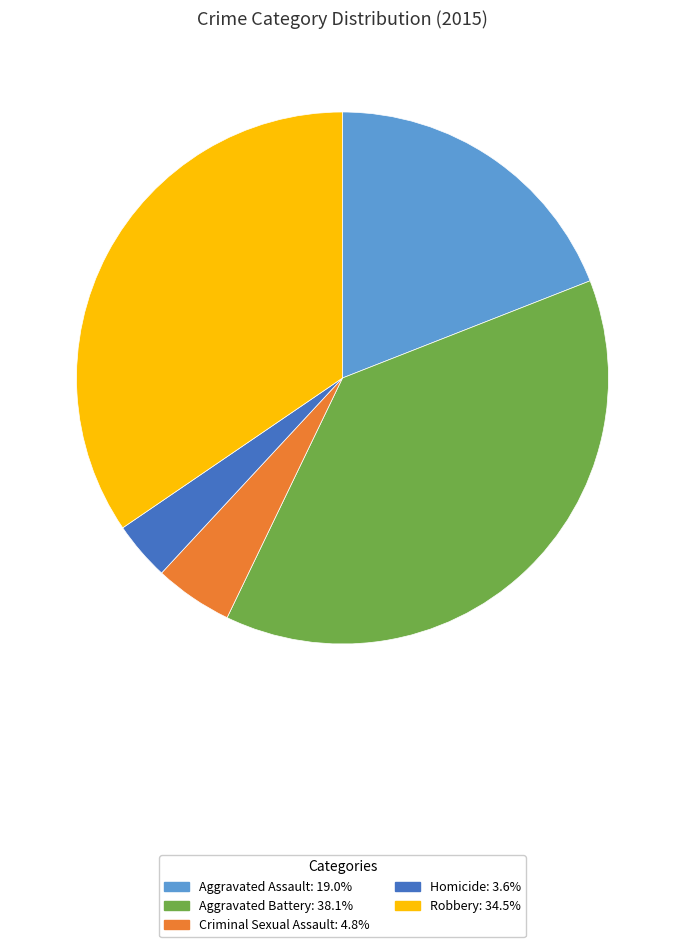

Does any single category account for the majority?

No